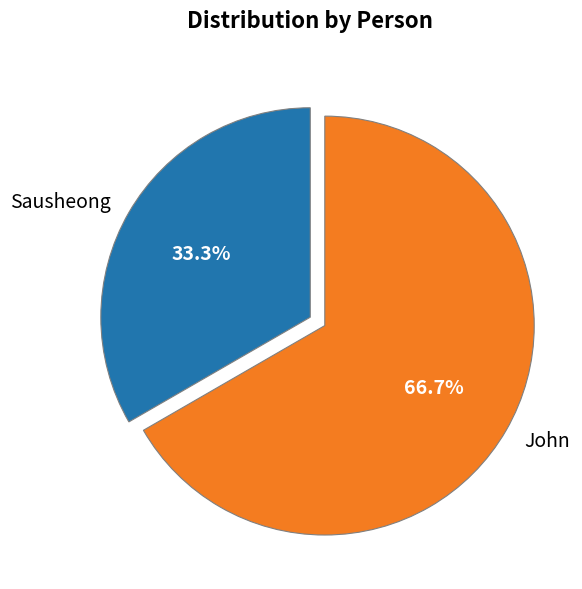

What percentage is the Sausheong slice, to the nearest percent?

33%